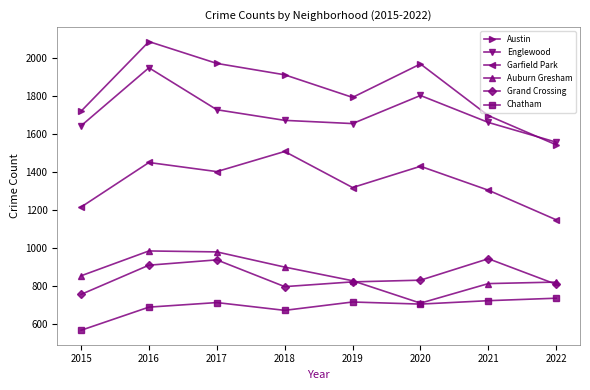

Between 2018 and 2019, which series saw the biggest shift?

Garfield Park